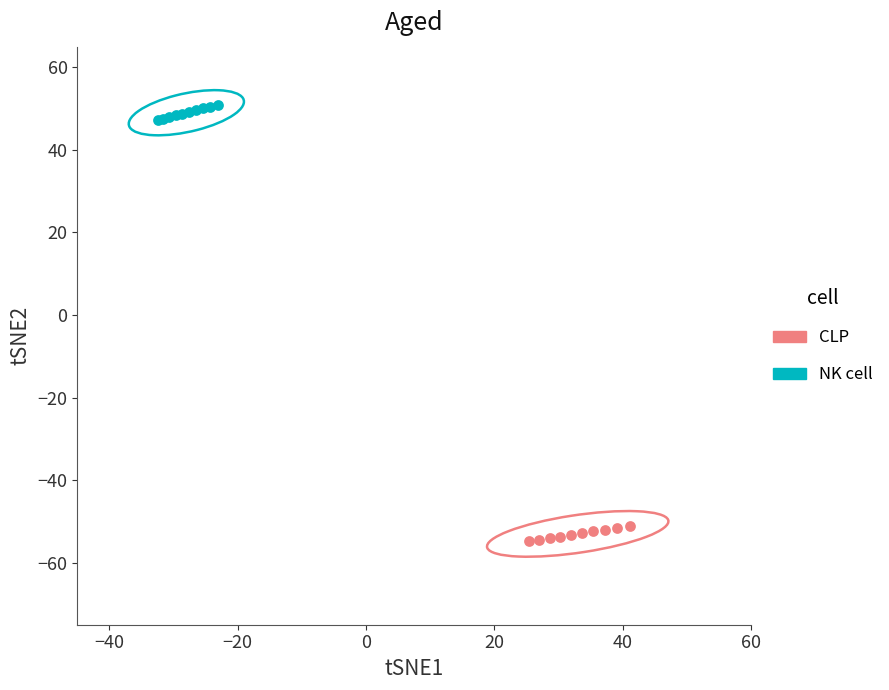

Which series reaches the minimum Y coordinate?

CLP